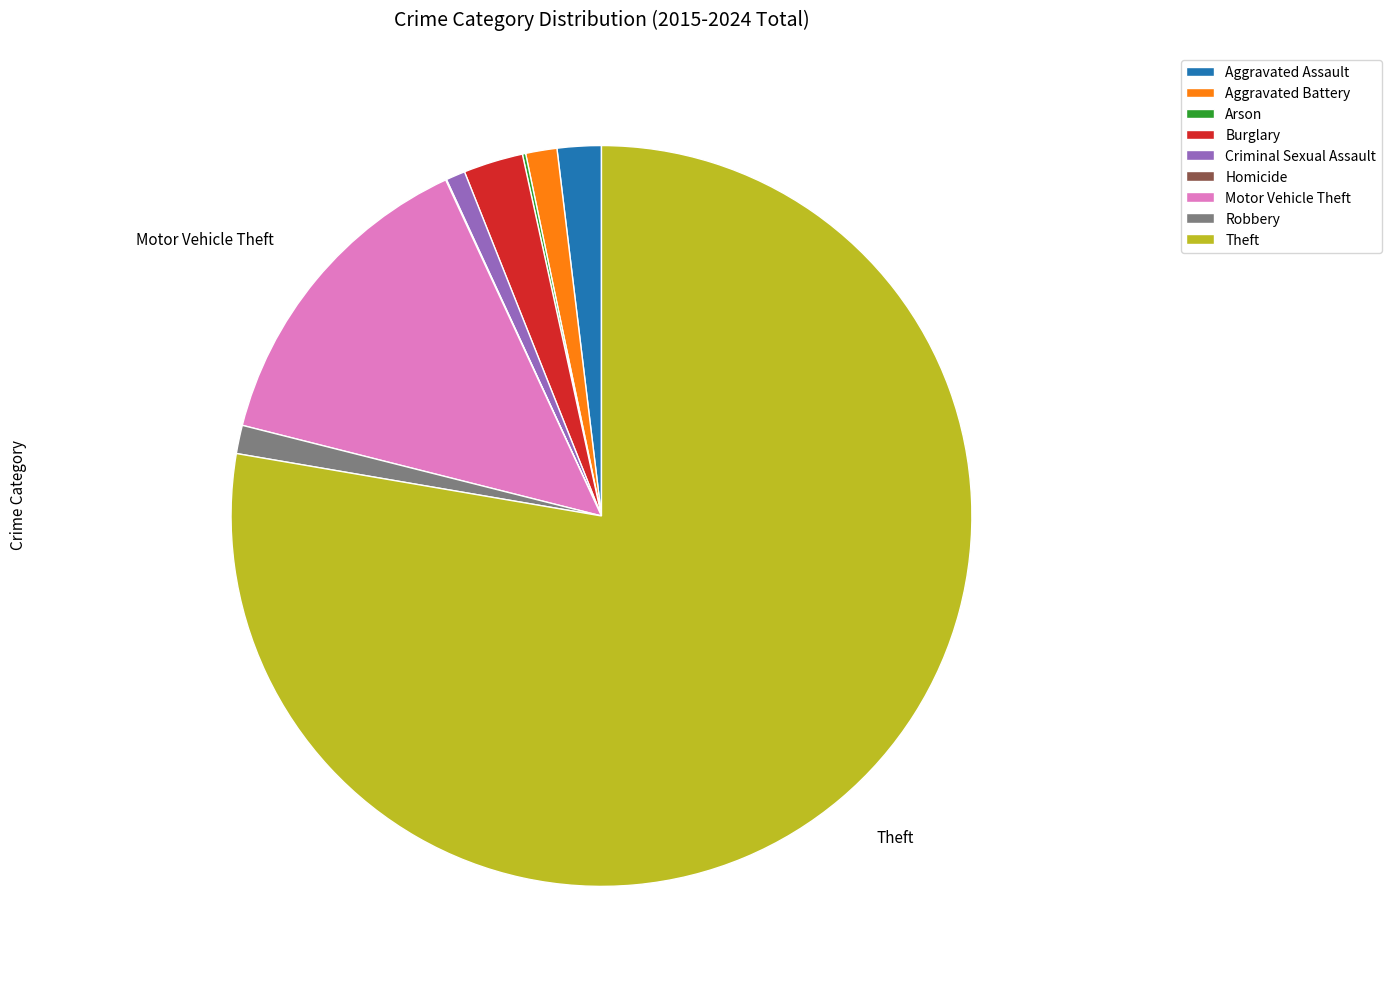

Is the sum of Aggravated Battery and Motor Vehicle Theft greater than half?

No